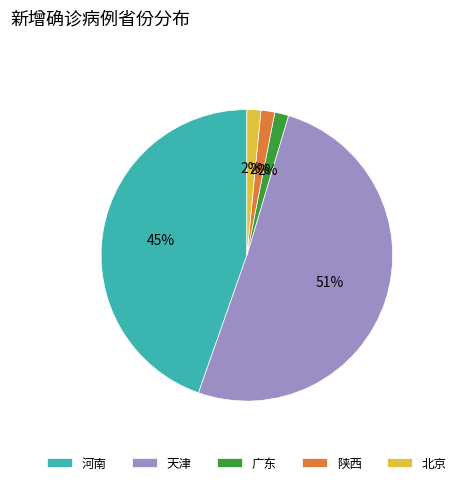

True or false: 广东 accounts for 7% of the total.

False